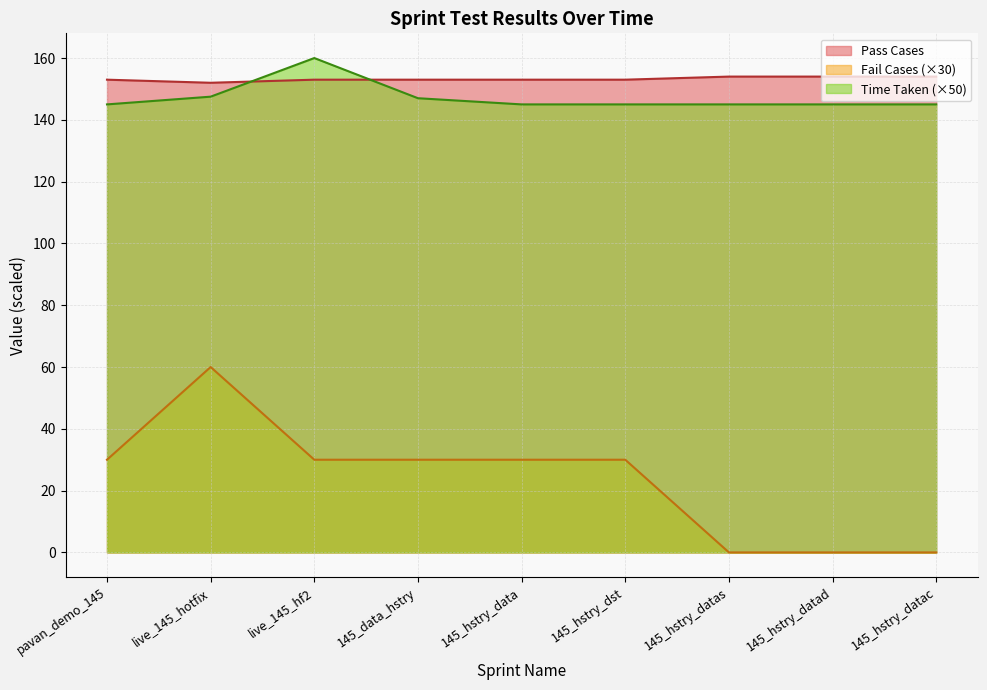

What are all the series names shown in the legend?

Pass Cases, Fail Cases (×30), Time Taken (×50)